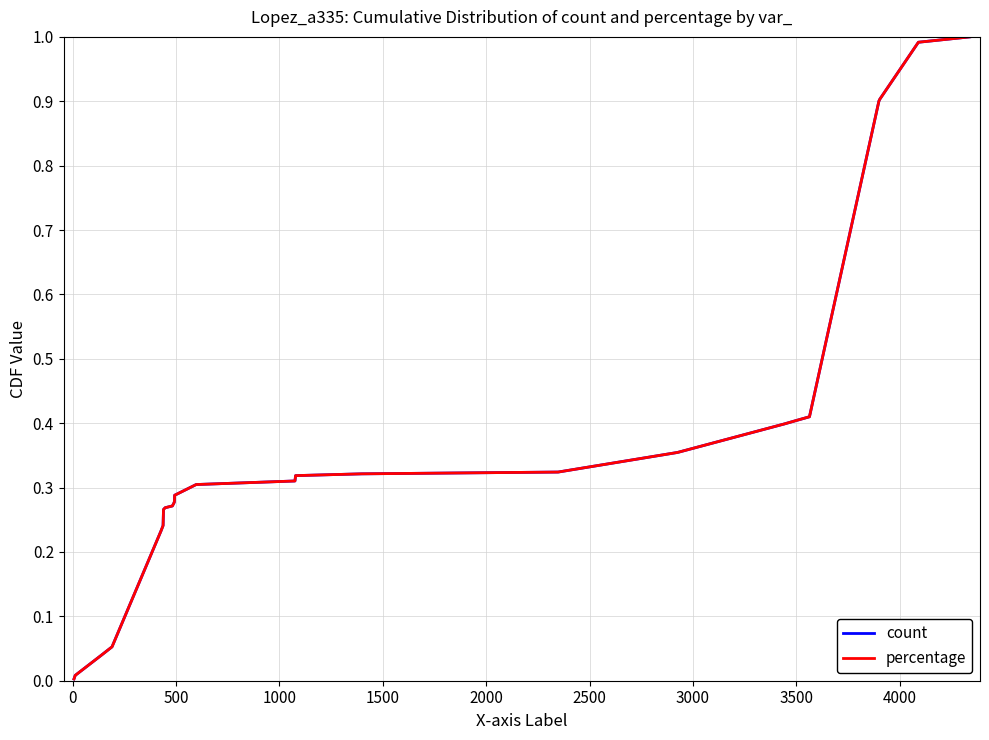

Which series has the widest spread of values?

count